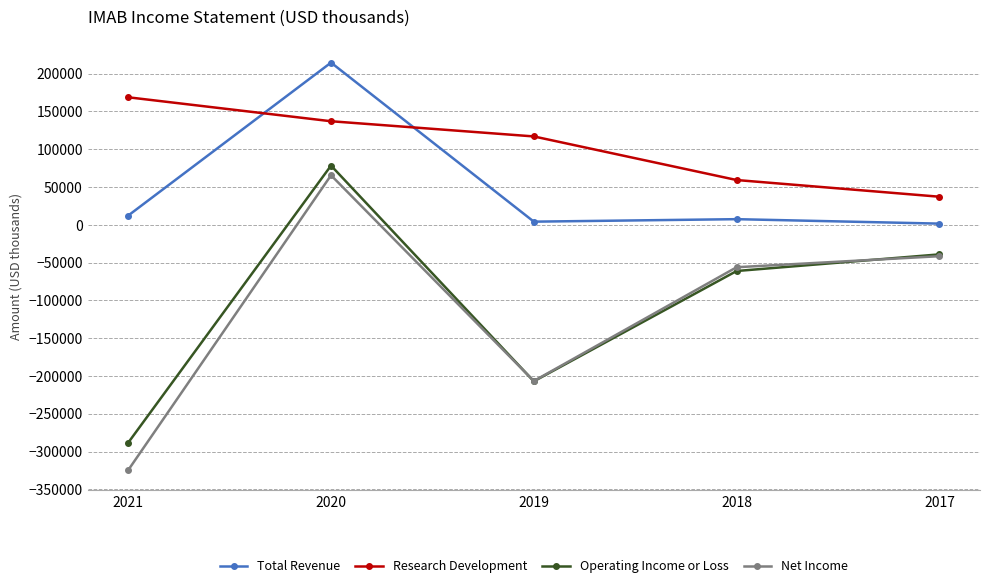

Where do Total Revenue and Research Development first cross each other?

2021 and 2020